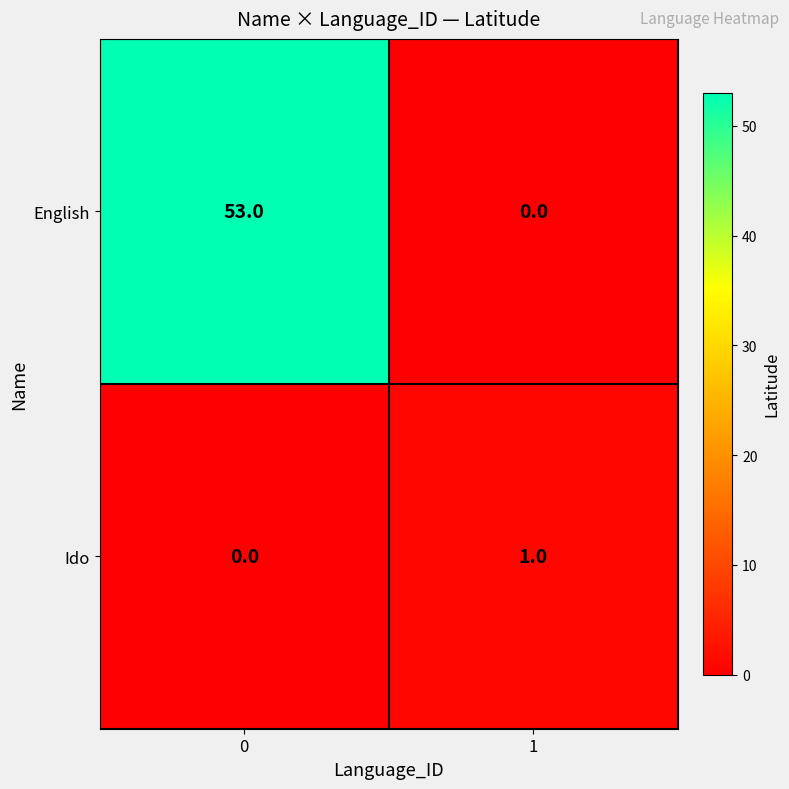

List the labels in order of Ido value, largest first.

1, 0